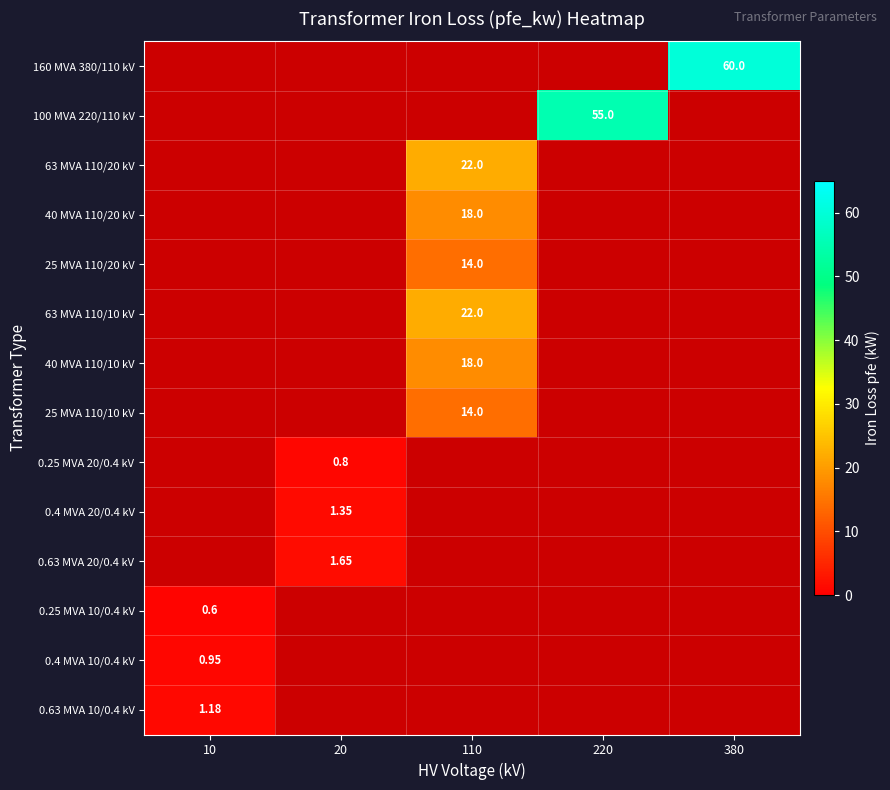

Between 10 and 20, which is larger?

20